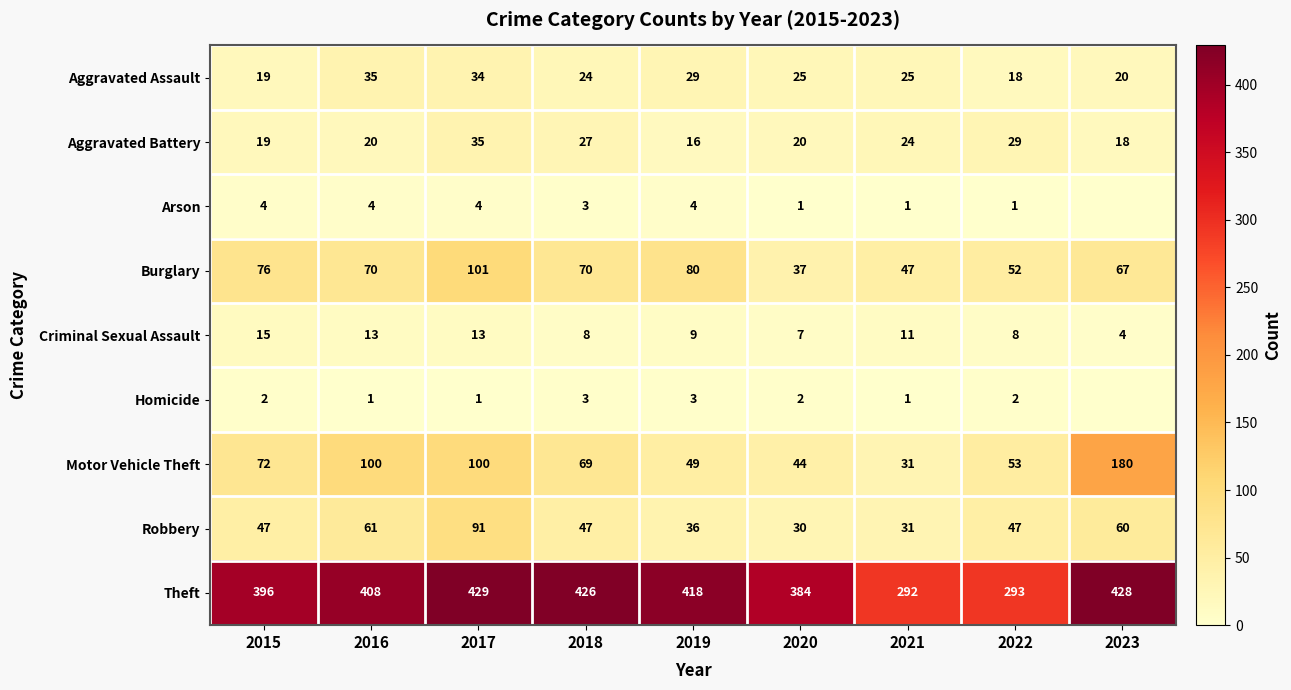

The value of Arson at 2018 is 3. True or false?

True